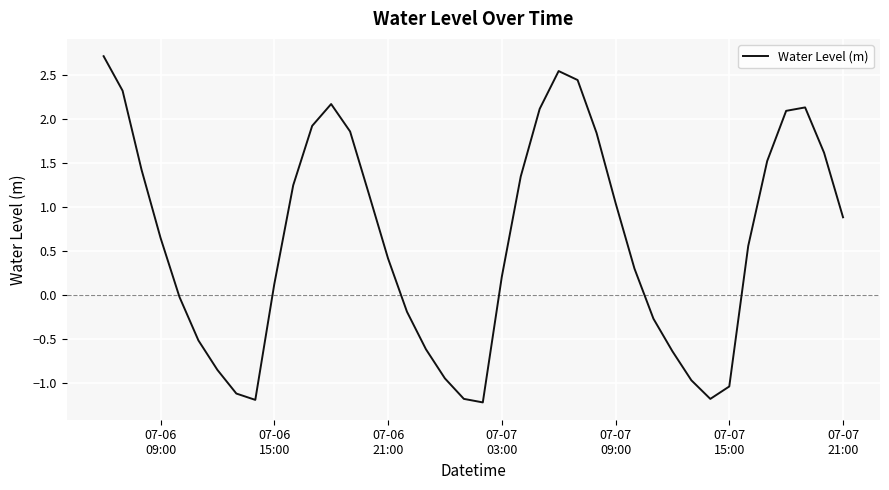

What is the minimum value shown in the chart?

-1.2